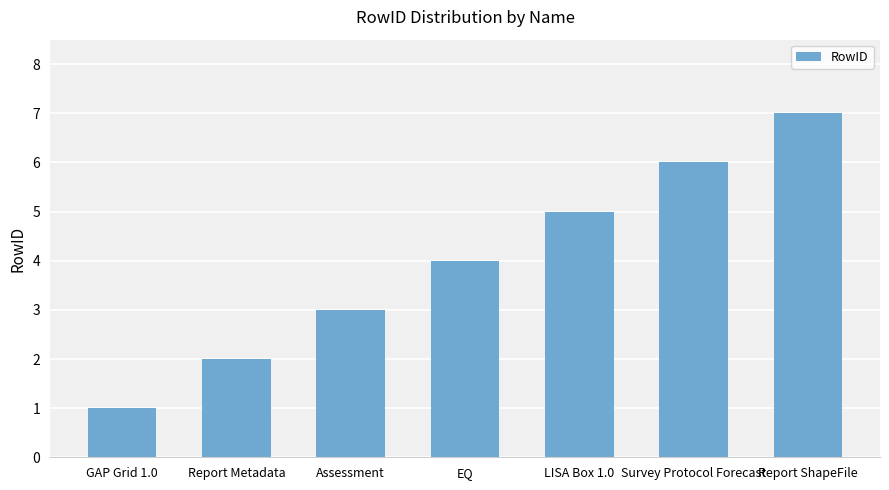

What is the sum of all values?

28